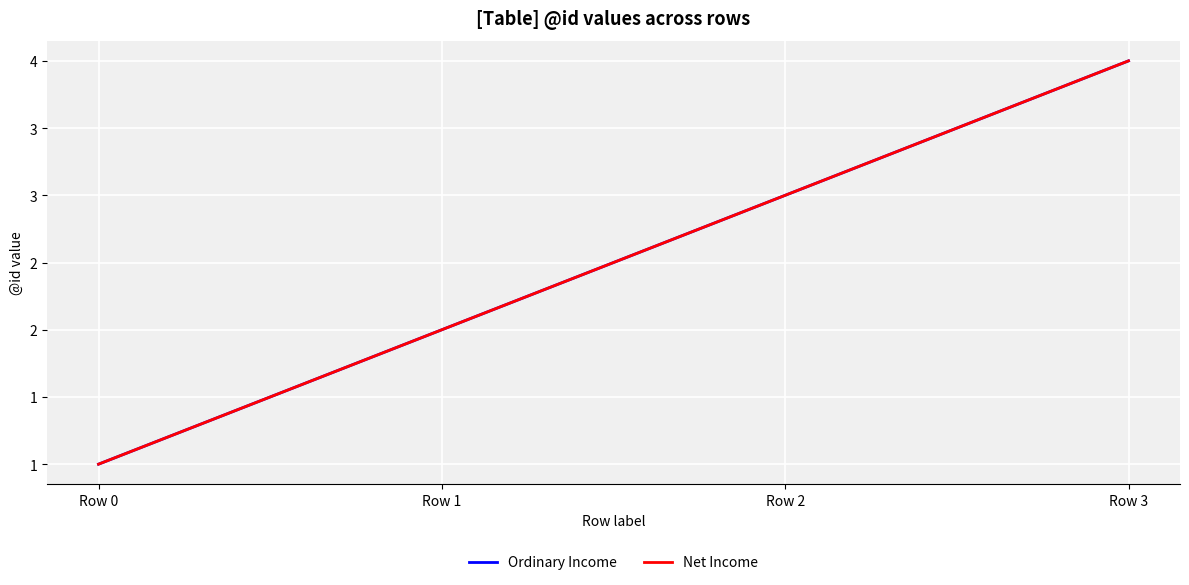

Does the chart have visible grid lines?

Yes